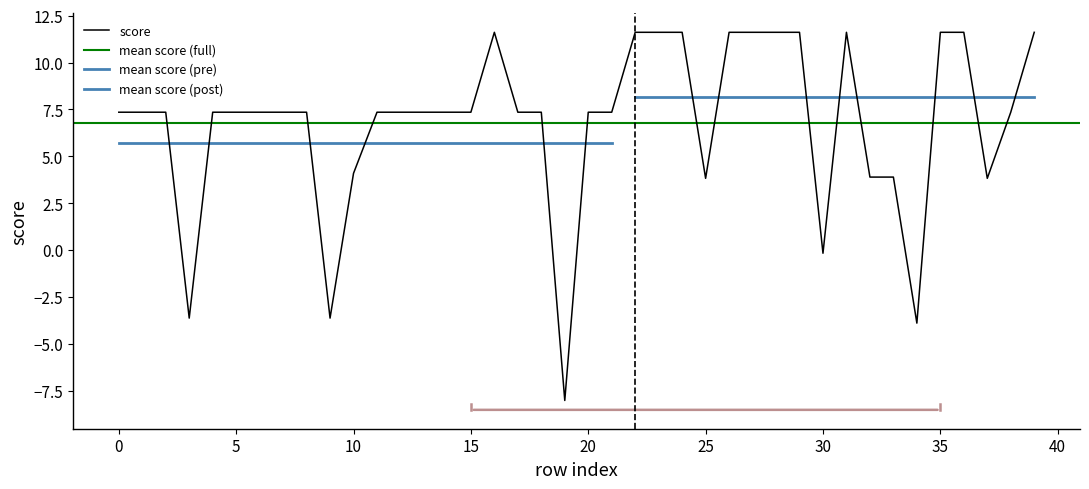

Approximately how many times larger is the value at 4 compared to 37?

1.9